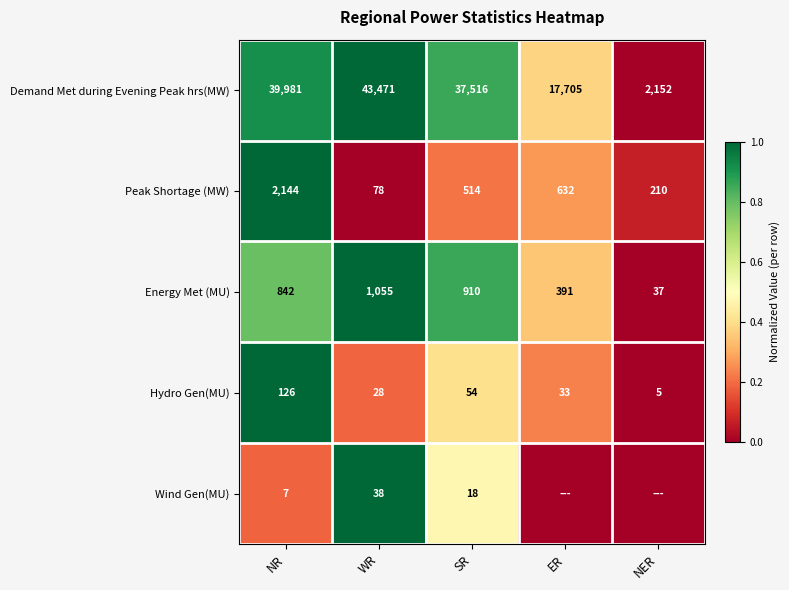

At which label does Hydro Gen(MU) first exceed 33?

NR